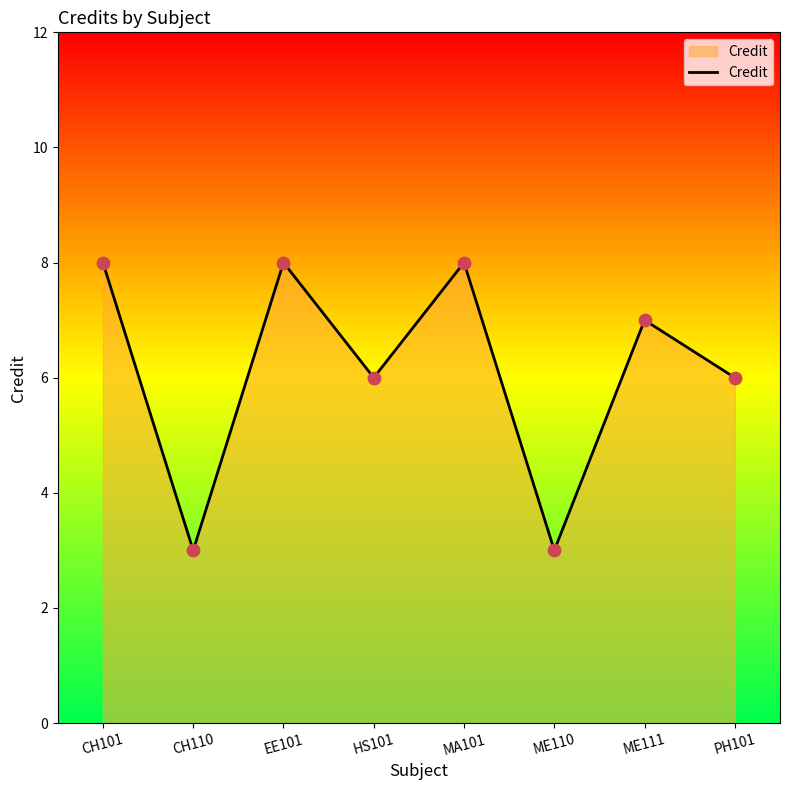

What is the change in value from HS101 to ME111?

+1